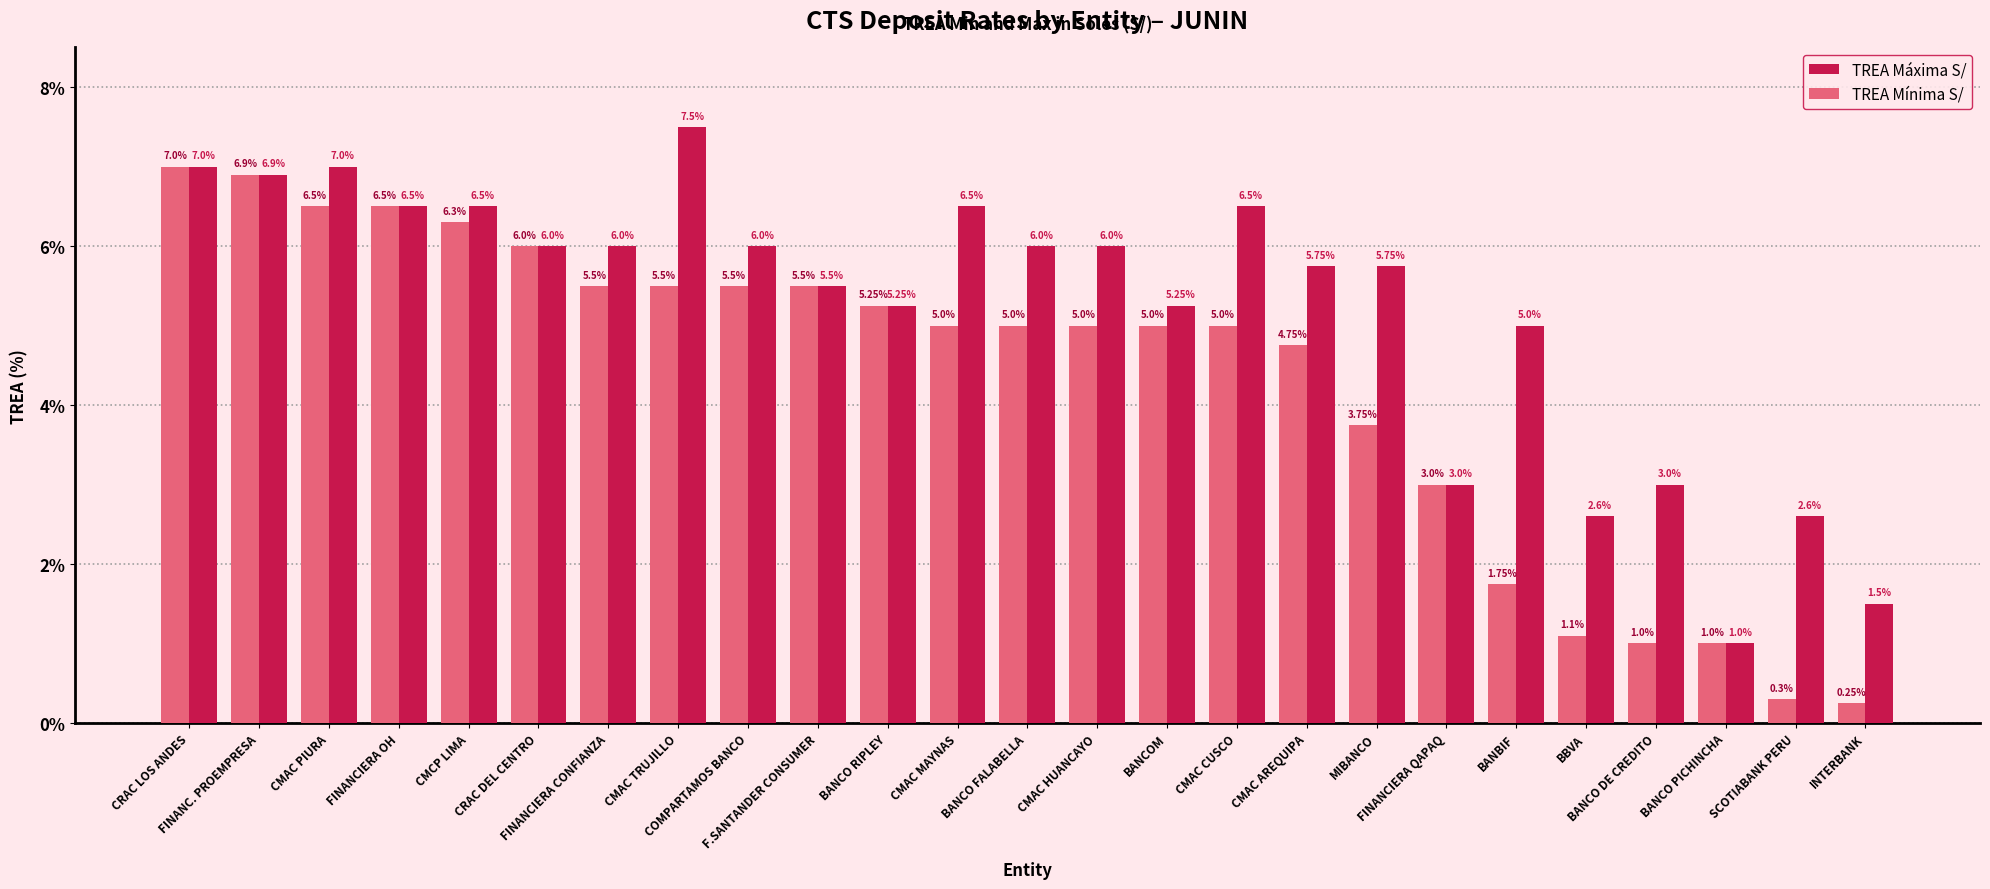

Is the value of TREA Máxima S/ at FINANCIERA QAPAQ greater than the value of TREA Mínima S/ at INTERBANK?

Yes